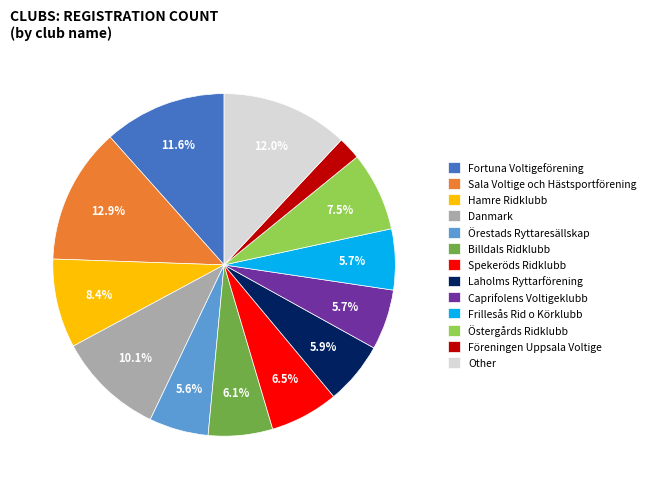

Which category has the biggest portion of the pie?

Sala Voltige och Hästsportförening